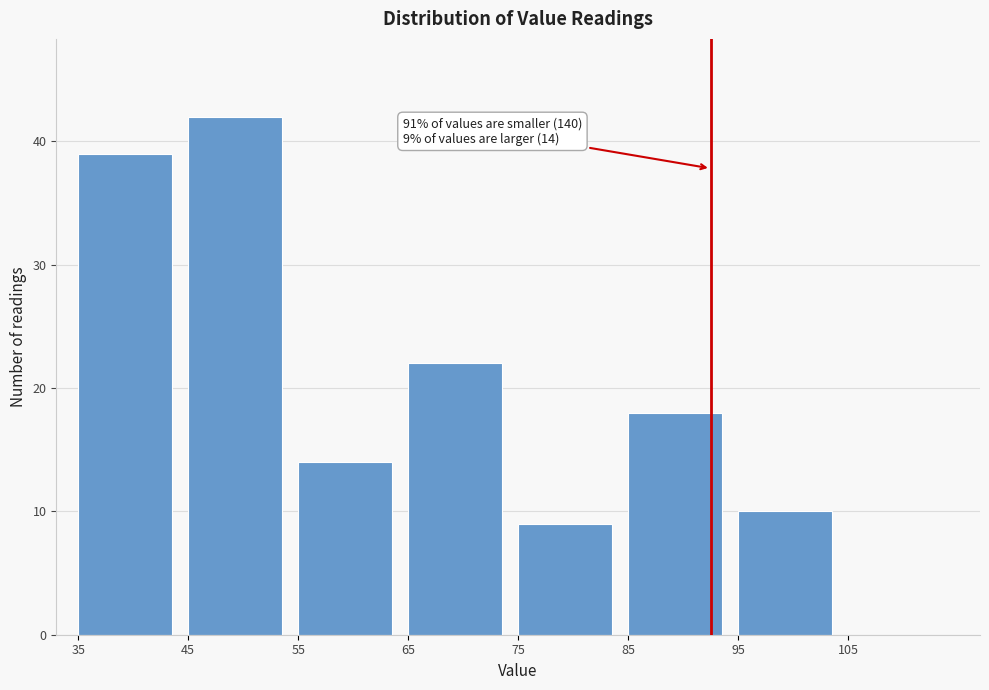

Over which range of the x-axis is the bar tallest?

45 to 55